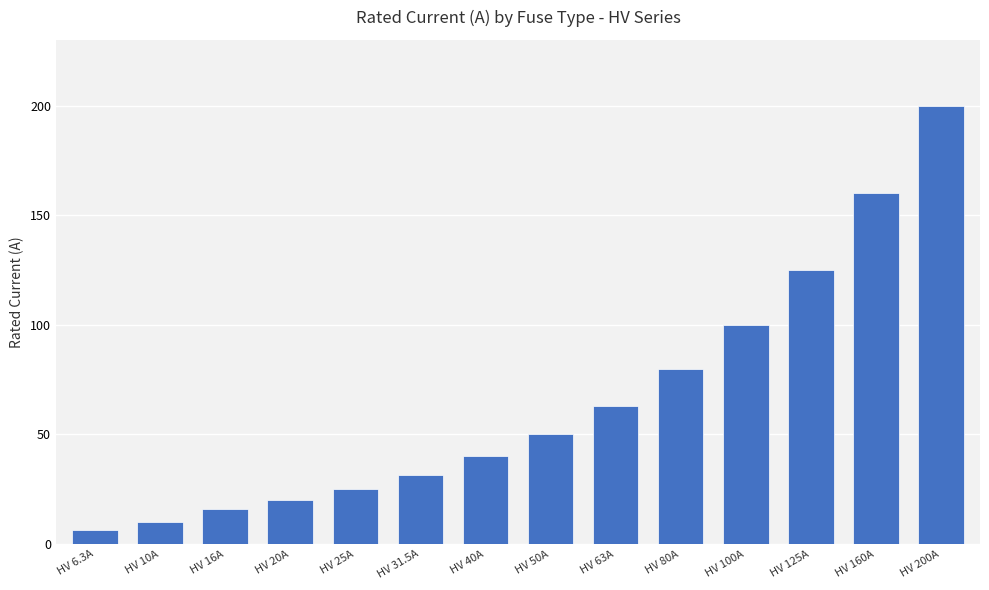

Count the number of data series in this chart.

1